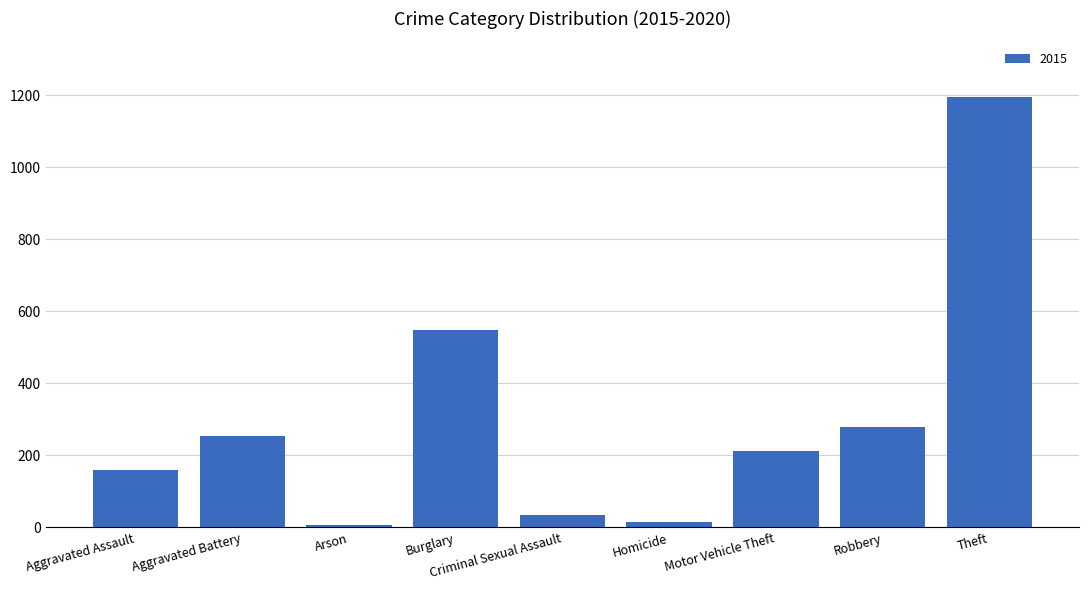

Which has a higher value, Robbery or Homicide?

Robbery